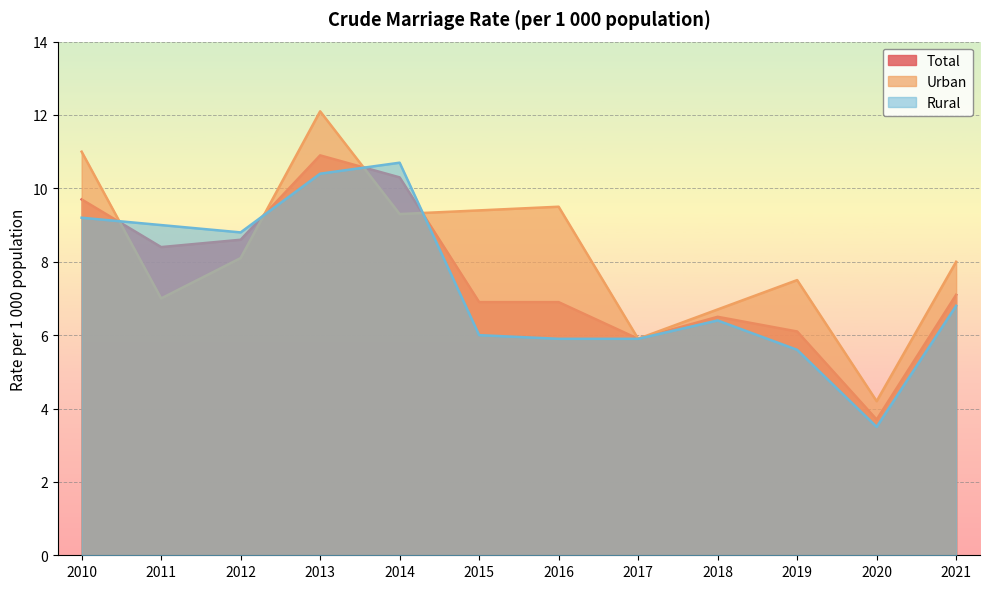

Where do Urban and Rural first cross each other?

2010 and 2011